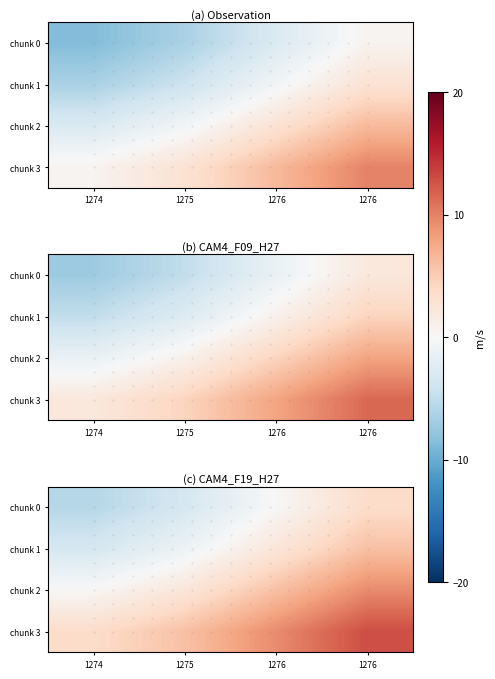

How many negative values does the chunk 0 series have?

2